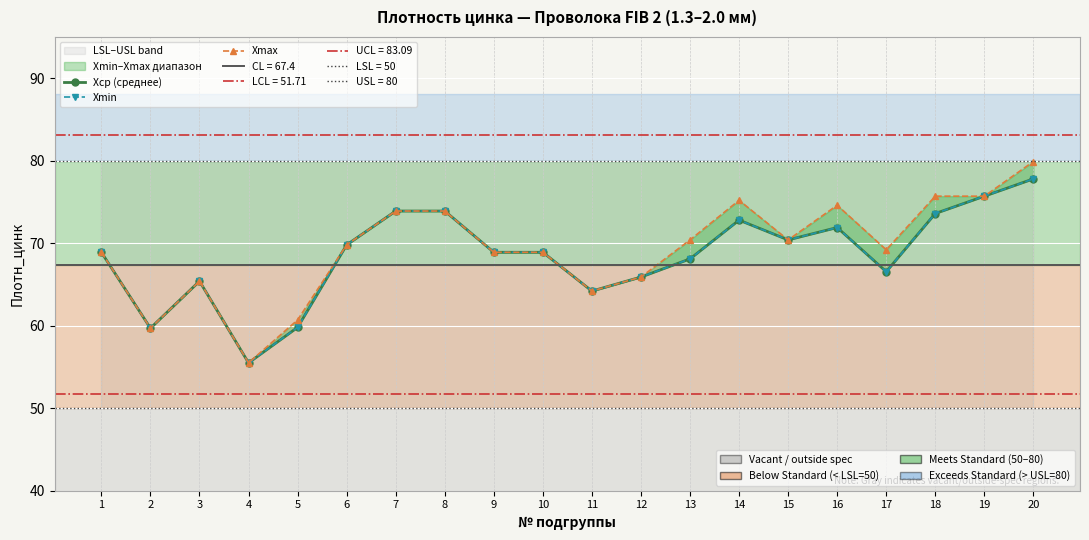

At which label does Xmax reach its minimum?

4